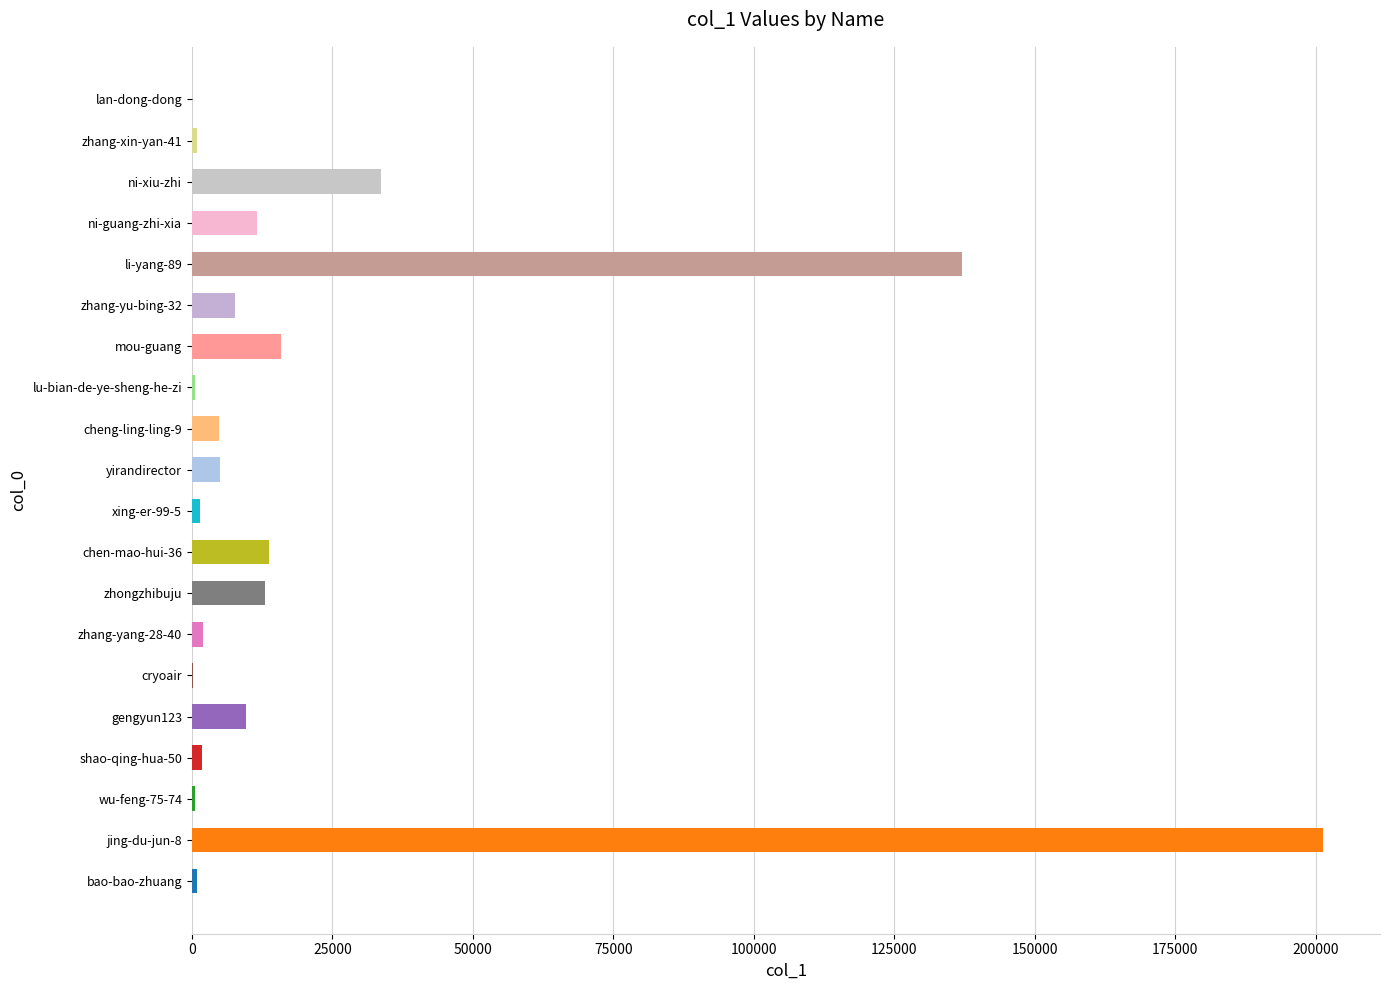

Which category has the highest value across all series?

jing-du-jun-8